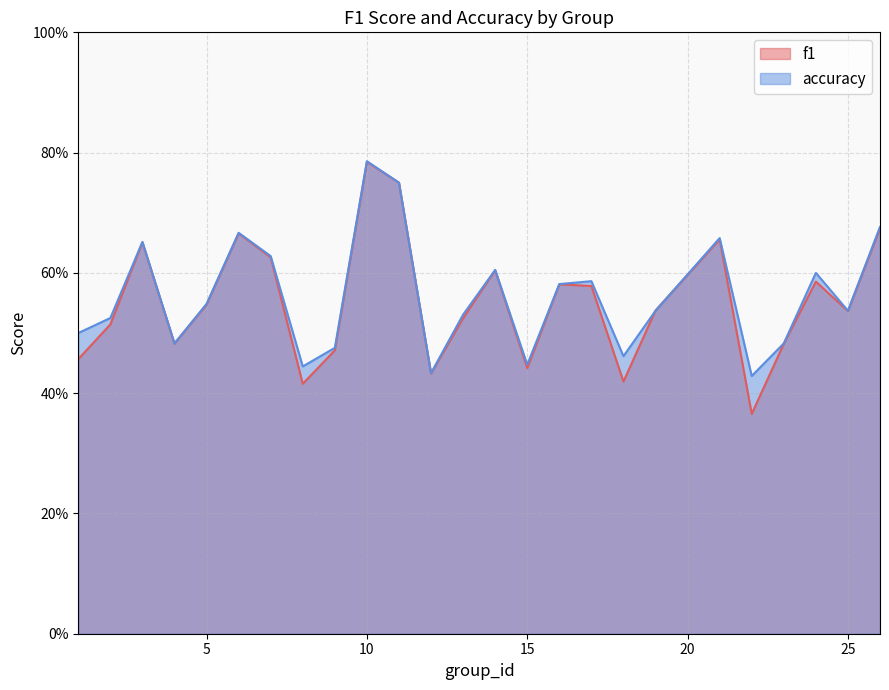

True or false: accuracy and f1 cross at least once.

True